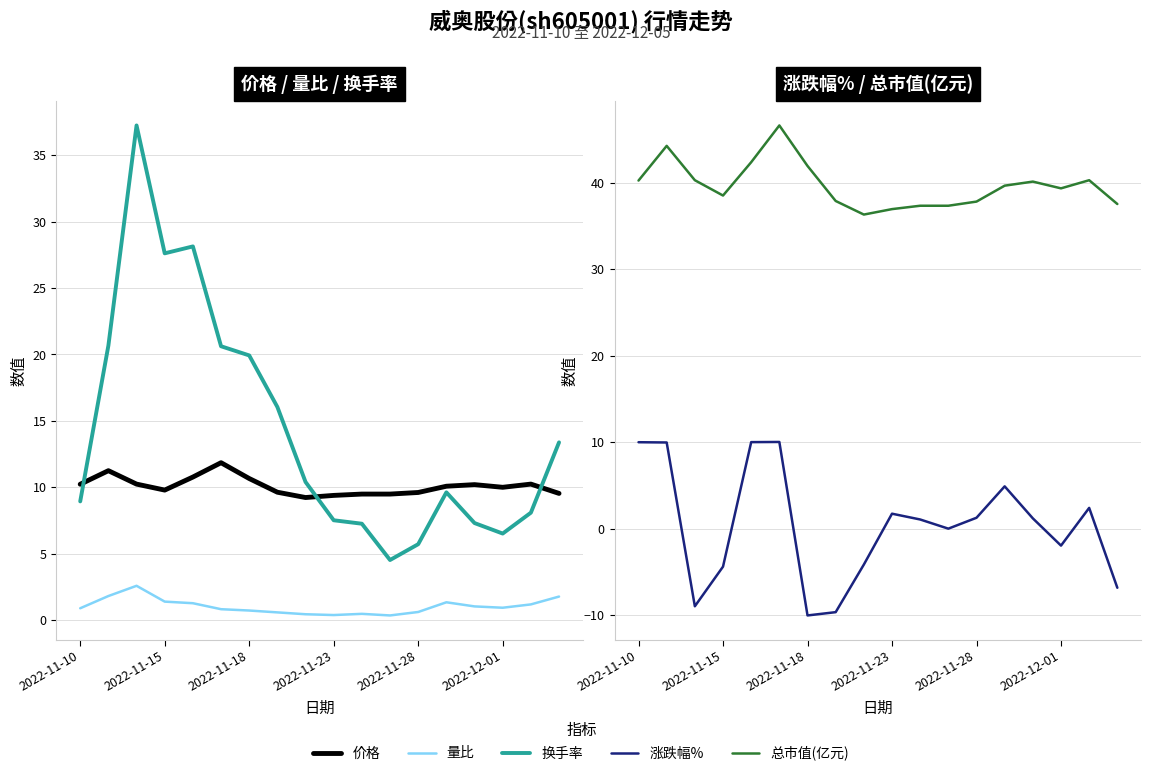

What is the smallest value displayed?

-10.0